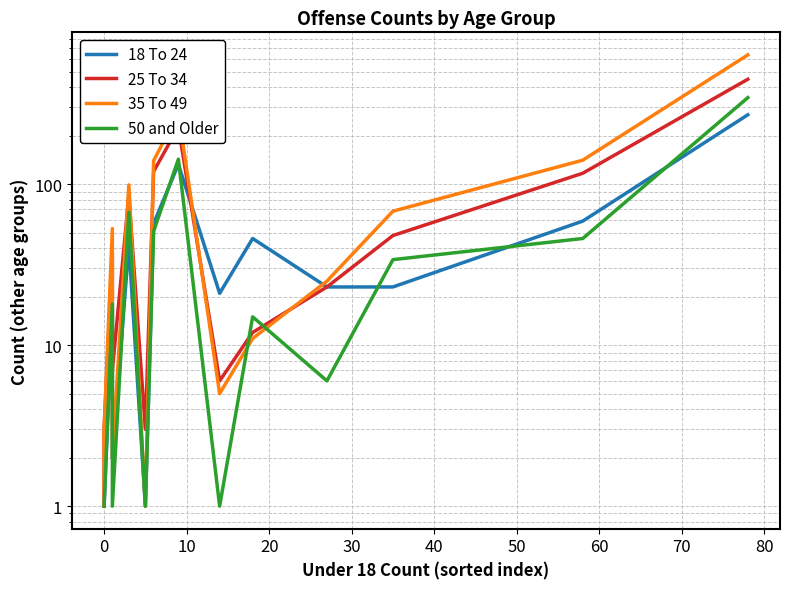

True or false: 25 To 34 and 35 To 49 intersect in this chart.

True